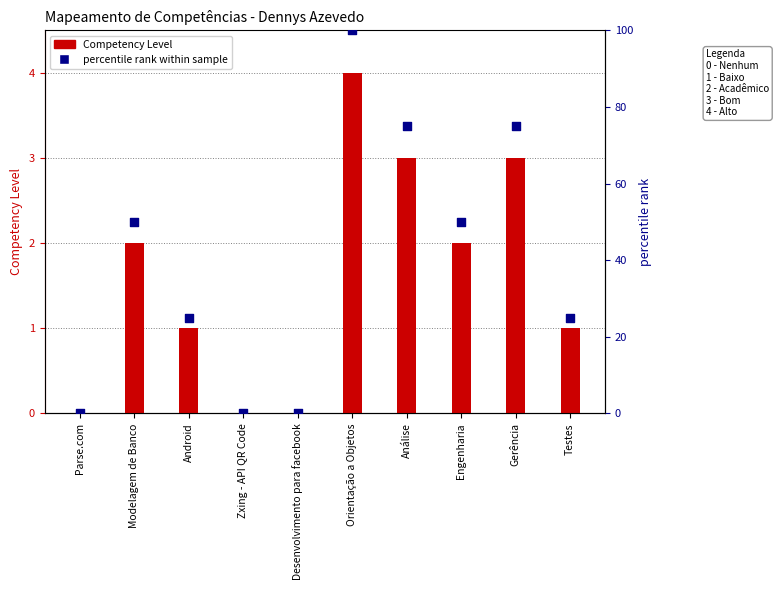

Is the value of percentile rank within sample at Zxing - API QR Code greater than the value of Competency Level at Modelagem de Banco?

No